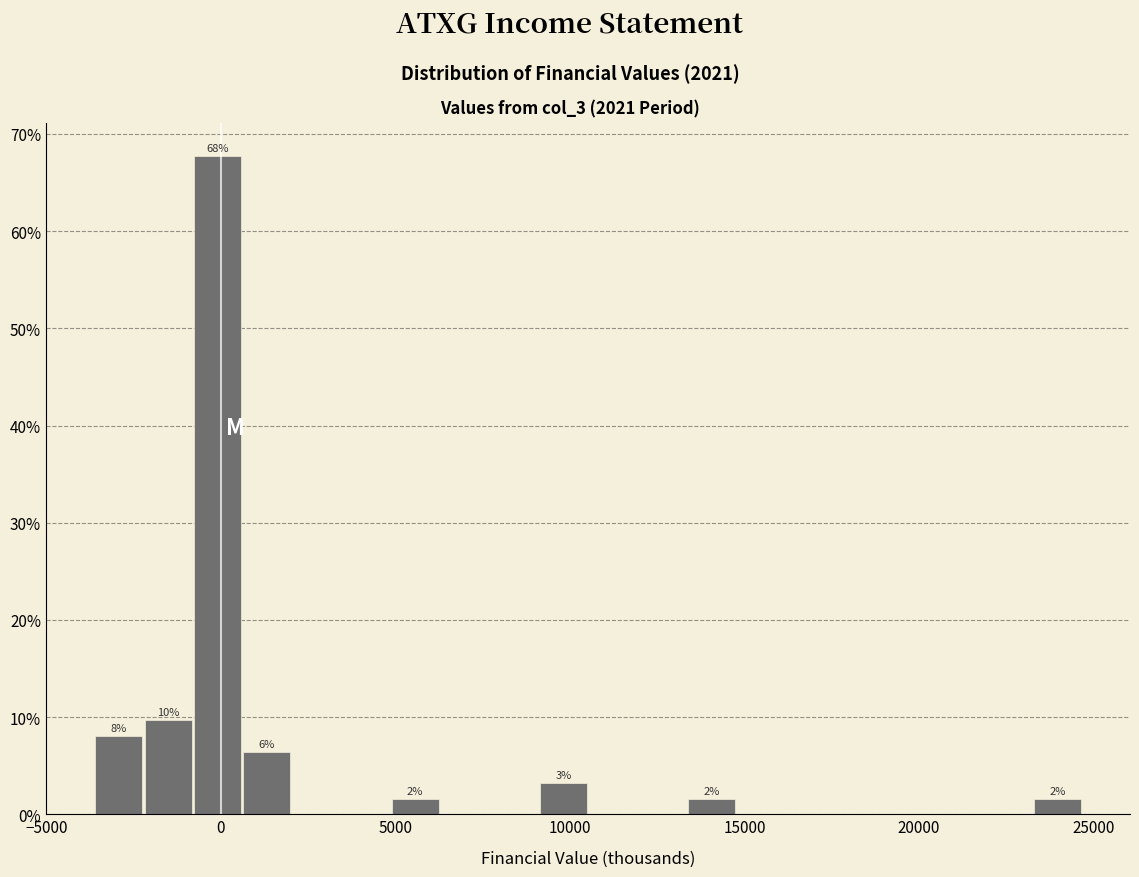

Around what value on the x-axis is the tallest bar? Give the approximate position of its centre, as read against the axis.

0